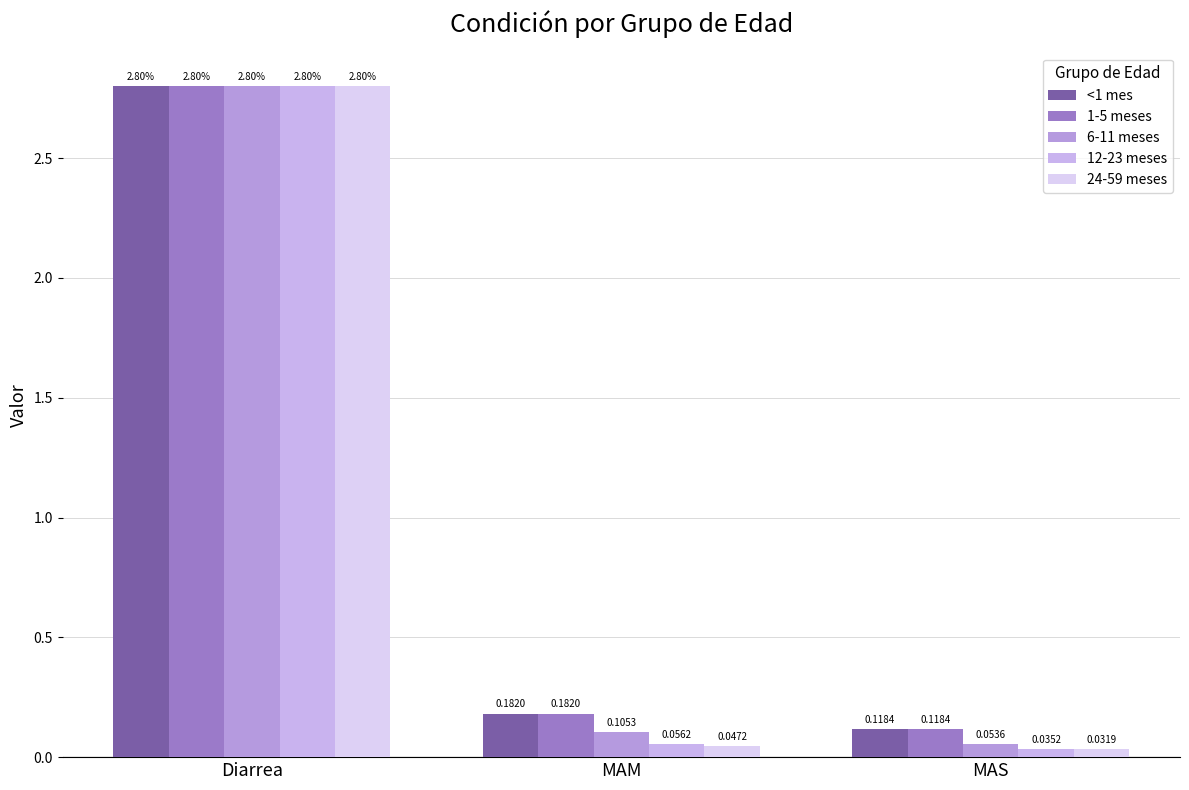

Which category has the lowest value across all series?

MAS